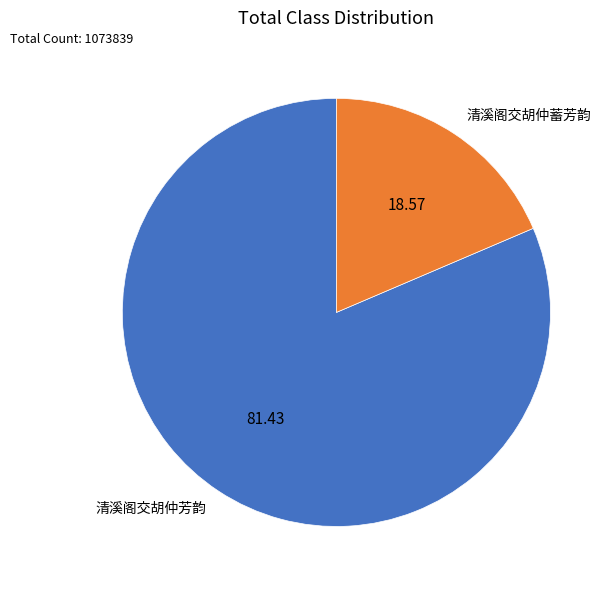

What is the largest slice in the pie chart?

清溪阁交胡仲芳韵